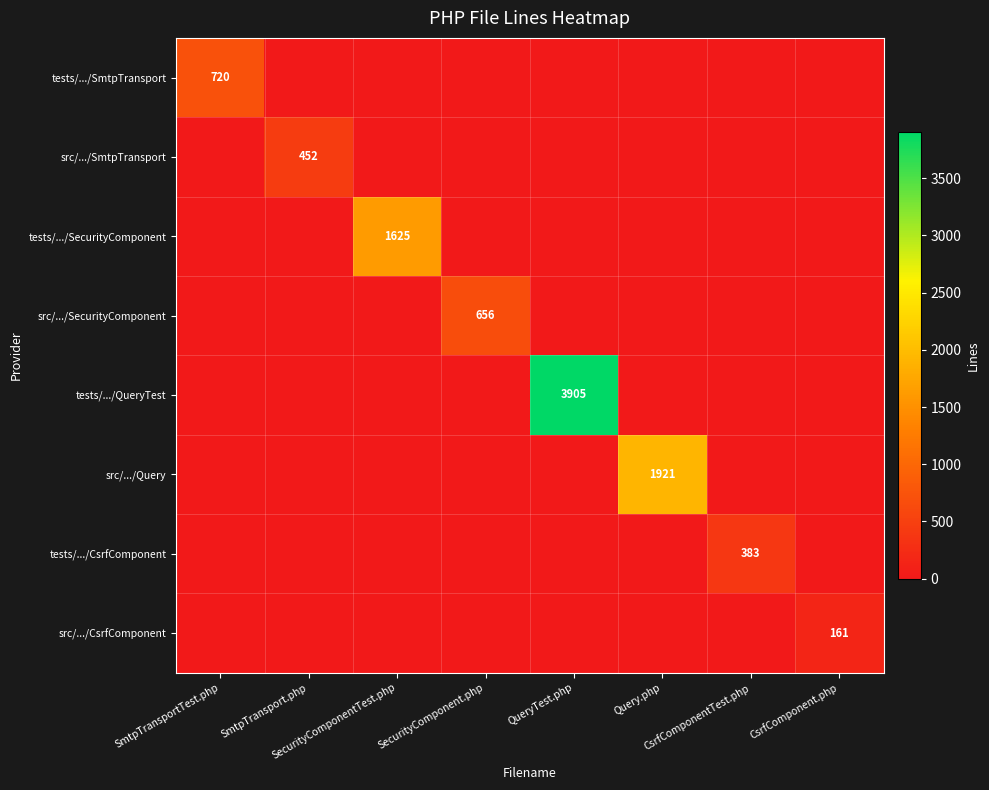

Rank the categories by tests/.../CsrfComponent value from lowest to highest.

SmtpTransportTest.php, SmtpTransport.php, SecurityComponentTest.php, SecurityComponent.php, QueryTest.php, Query.php, CsrfComponent.php, CsrfComponentTest.php